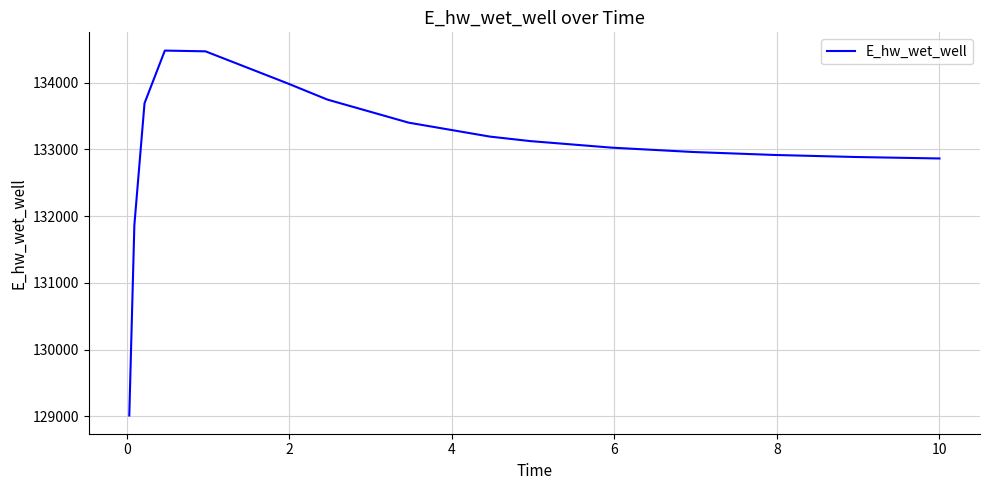

What is the difference between the maximum and minimum values?

5464.9